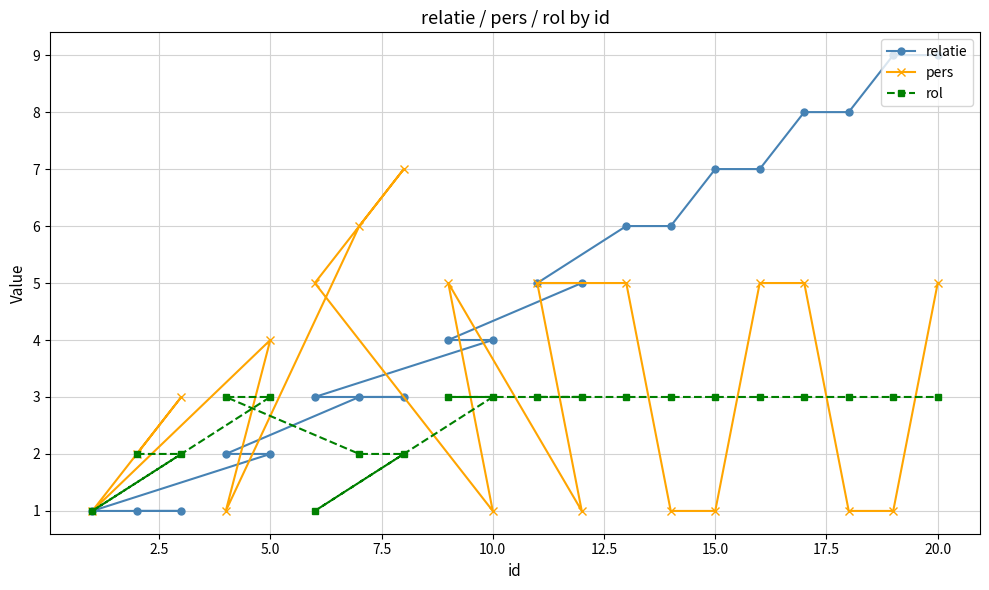

What is the average value of the rol series?

3